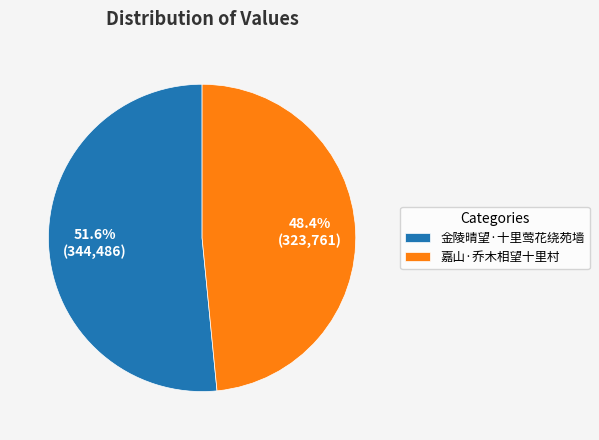

Combined, do 金陵晴望·十里莺花绕苑墙 and 嘉山·乔木相望十里村 account for over 50%?

Yes